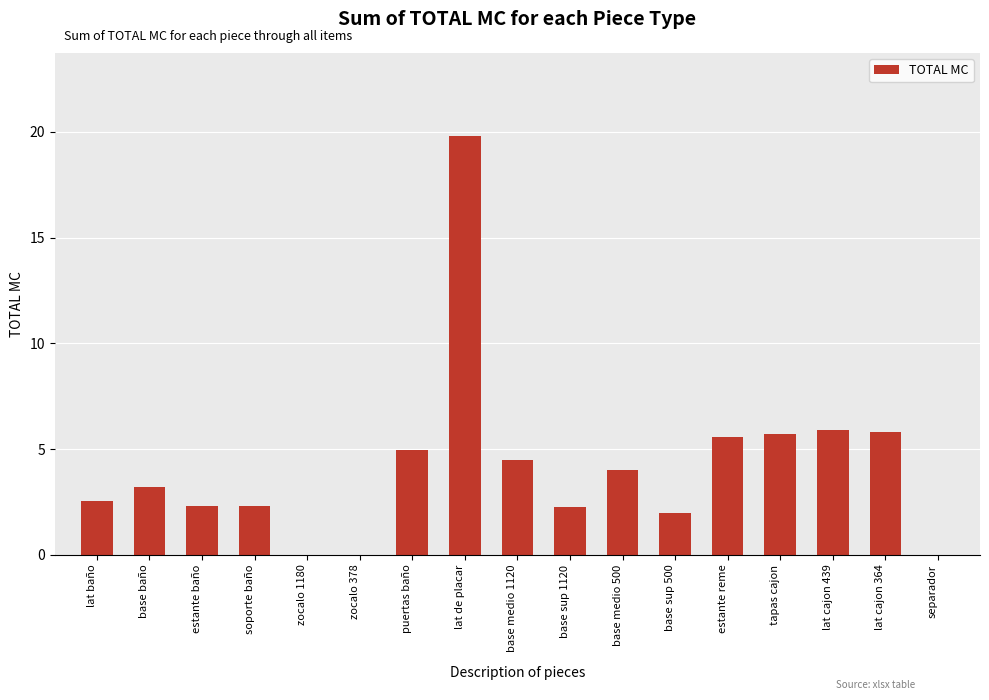

How many series are shown in this chart?

1